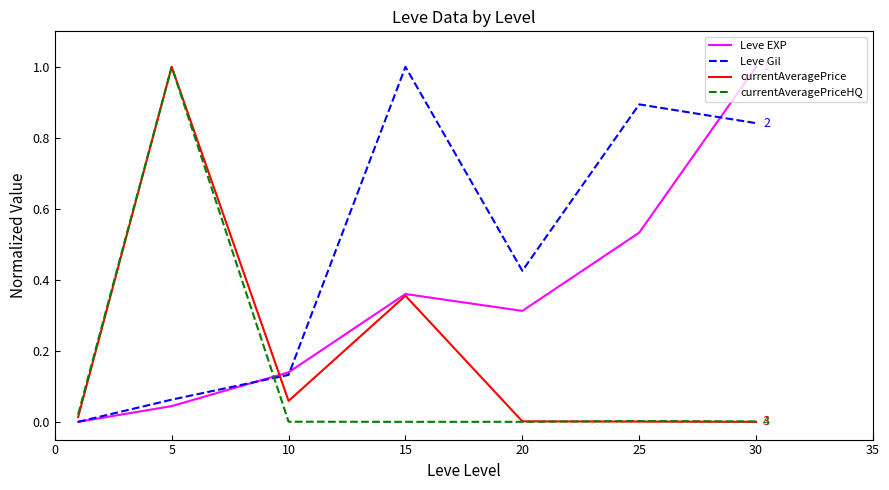

List the series in order of their overall mean, lowest first.

currentAveragePriceHQ, currentAveragePrice, Leve EXP, Leve Gil